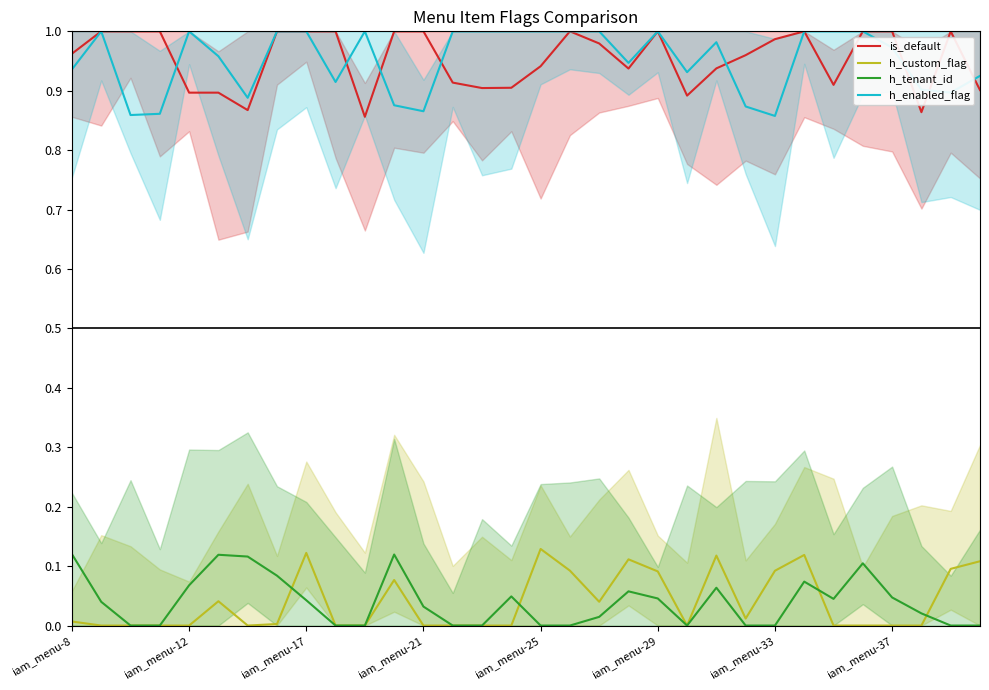

What is the average value of the is_default series?

1.0